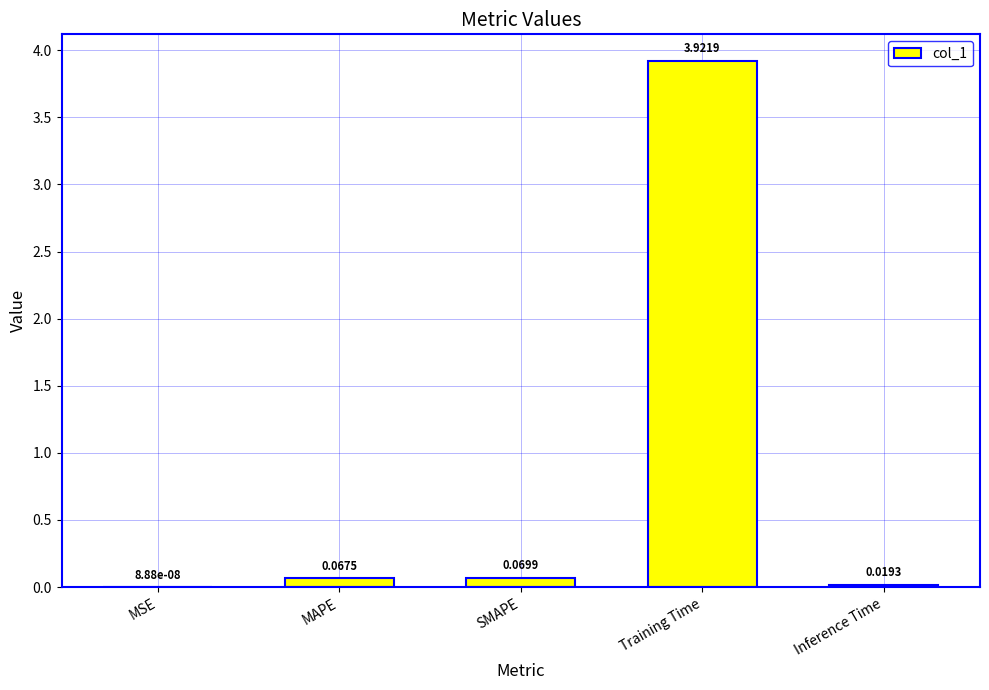

What is the change in value from SMAPE to Training Time?

+3.9